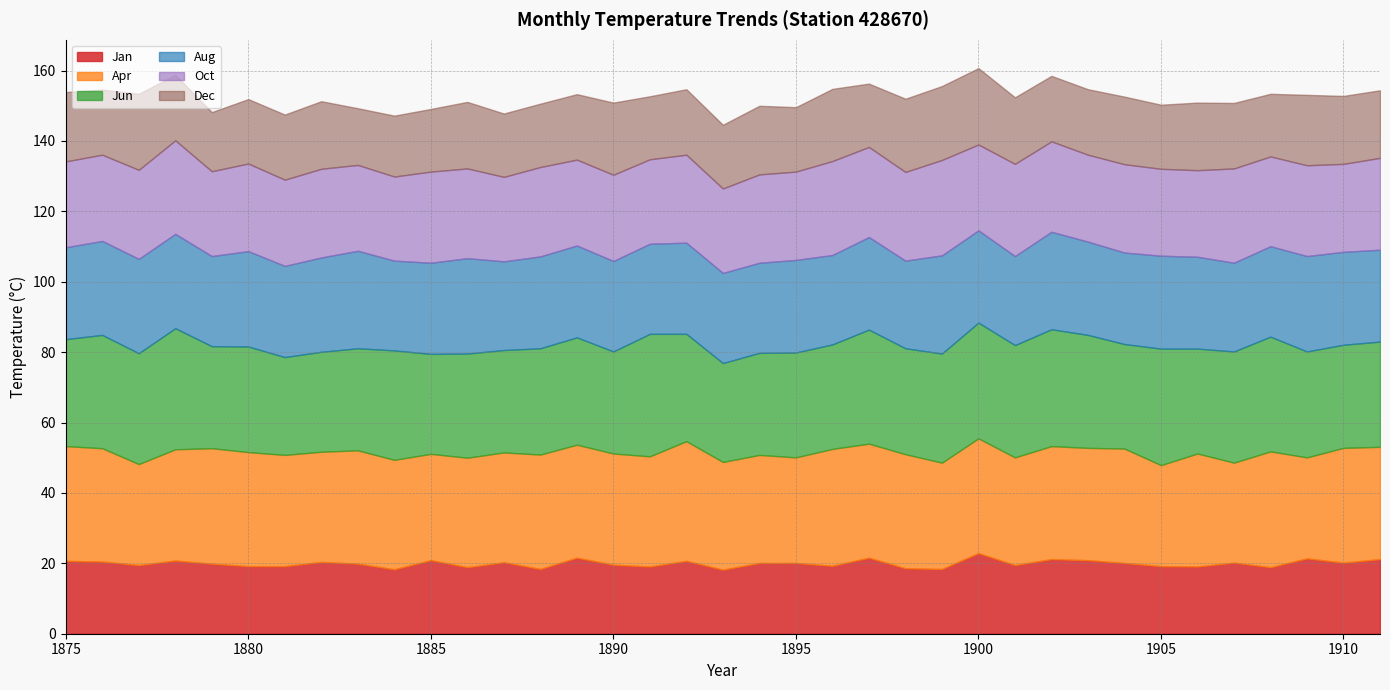

True or false: Oct and Dec cross at least once.

False